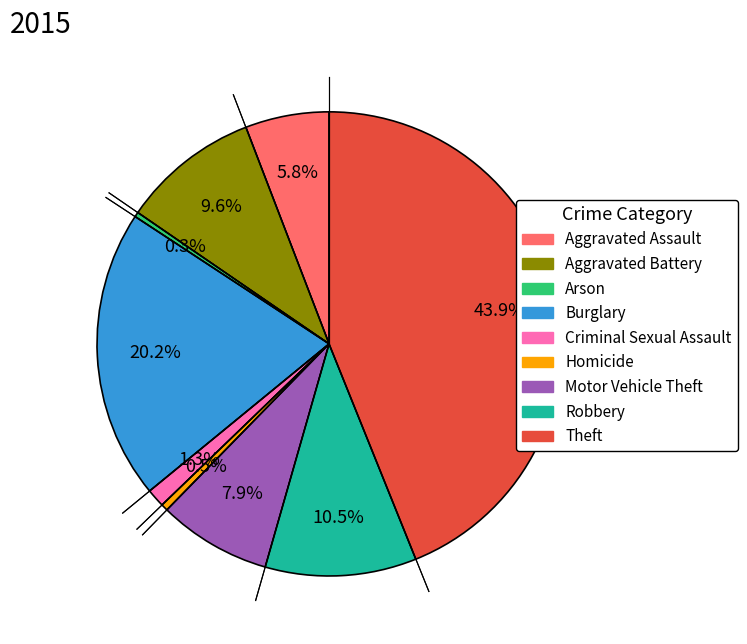

Which has a higher value, Motor Vehicle Theft or Homicide?

Motor Vehicle Theft